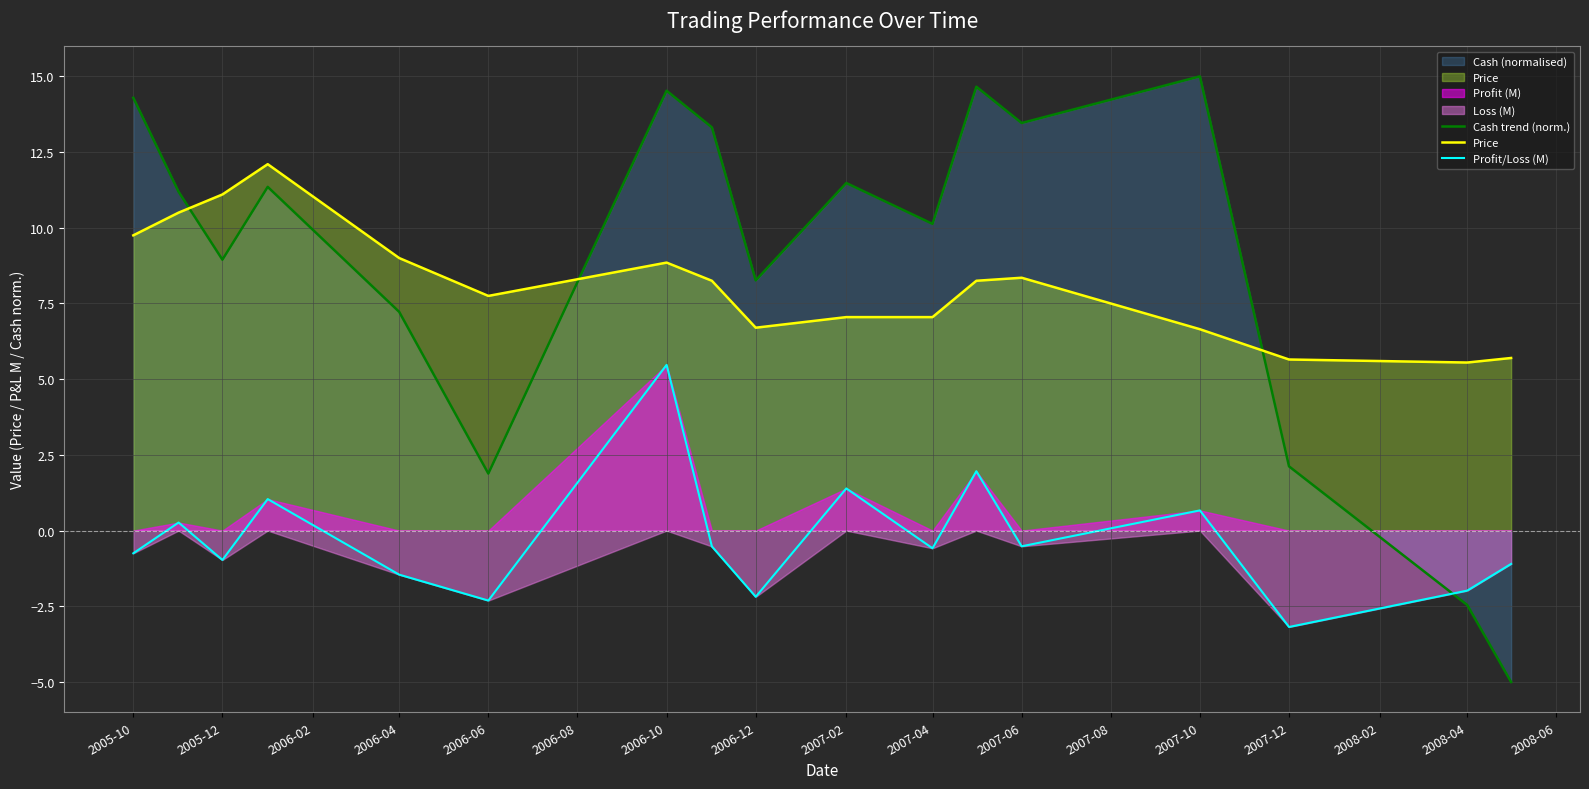

Where does the Price series first go above 8?

2005-10